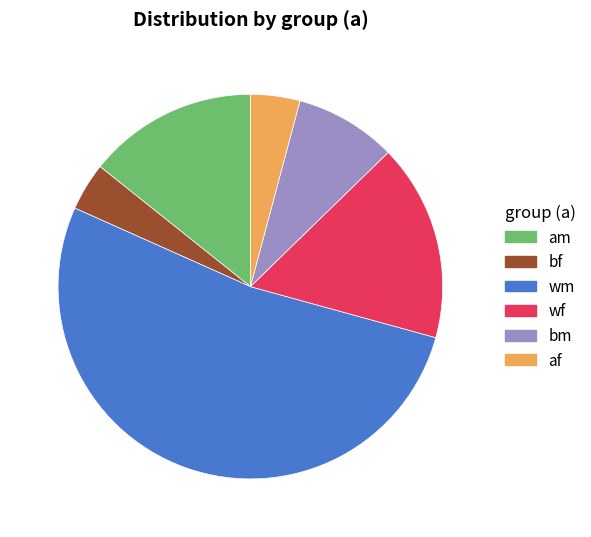

Which has a higher value, am or wm?

wm